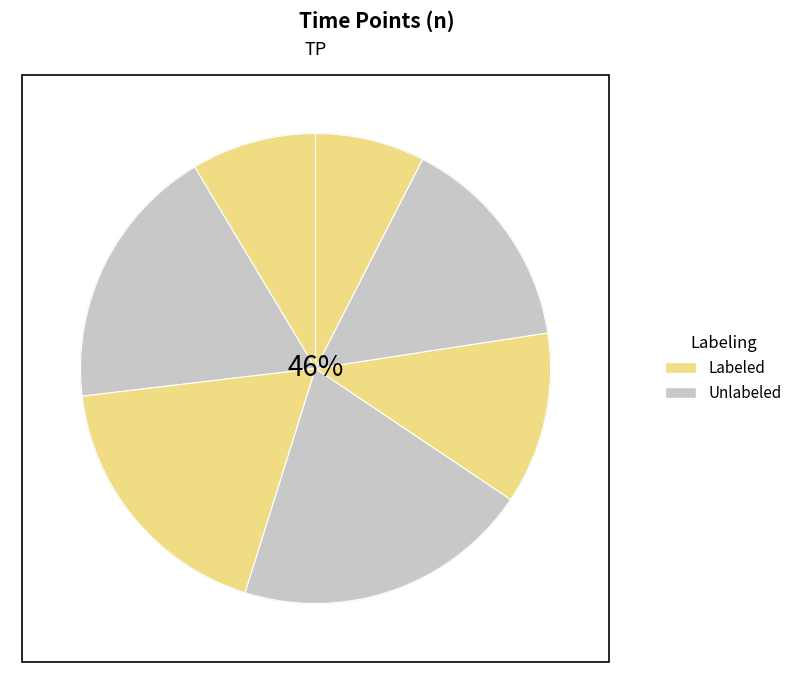

Does any single category account for the majority?

No